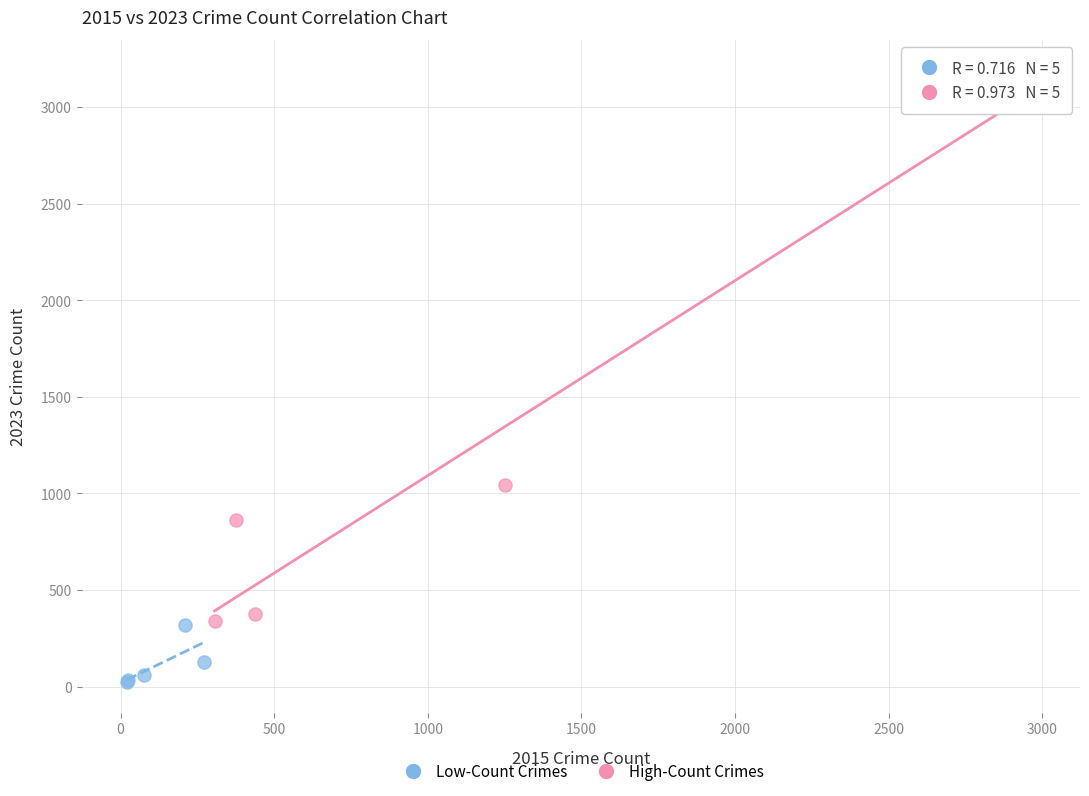

Which series contains the lowest Y value?

Low-Count Crimes